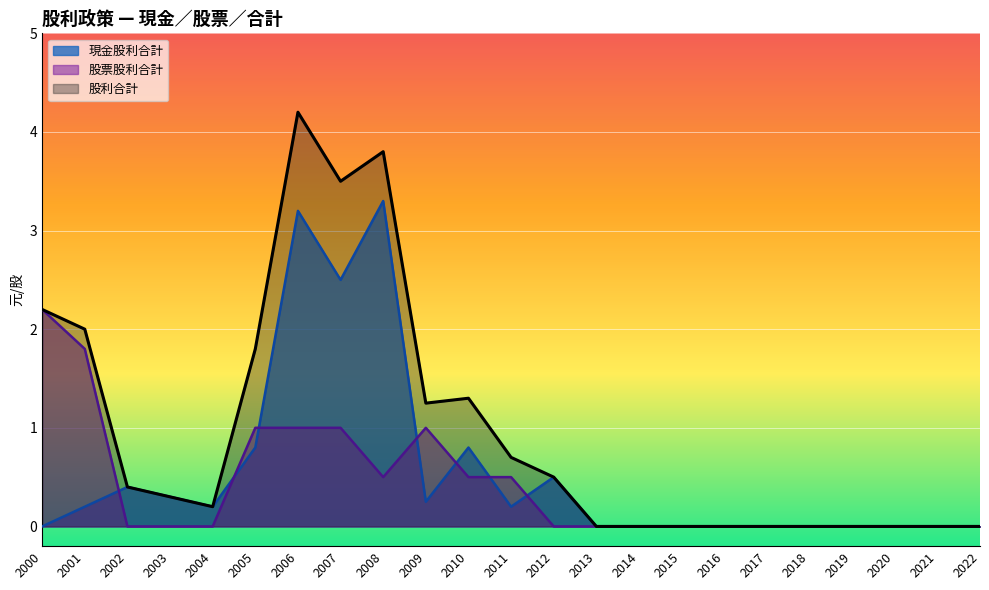

Which series has the largest range (max minus min)?

股利合計